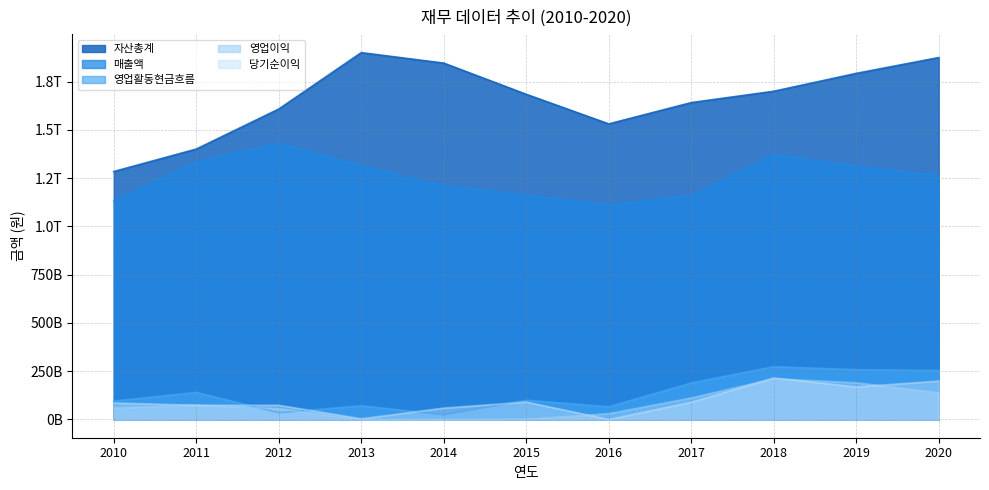

Between 2014 and 2019, which is larger?

2014